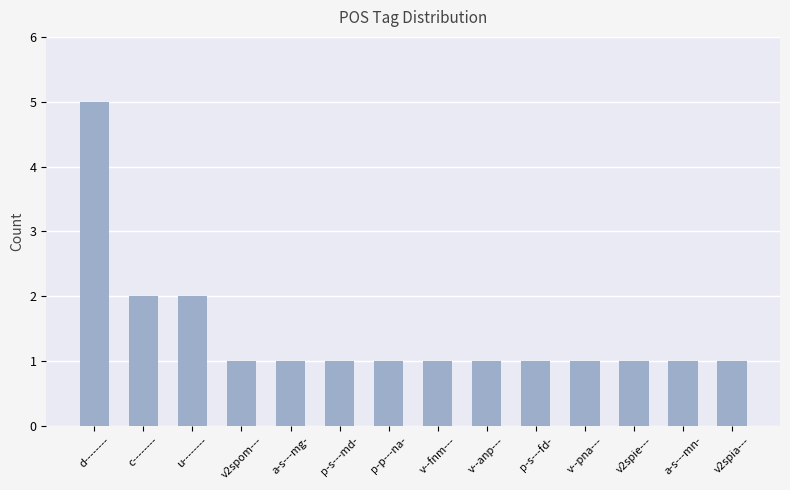

Approximately how many times larger is the value at v--pna--- compared to v2spia---?

1.0